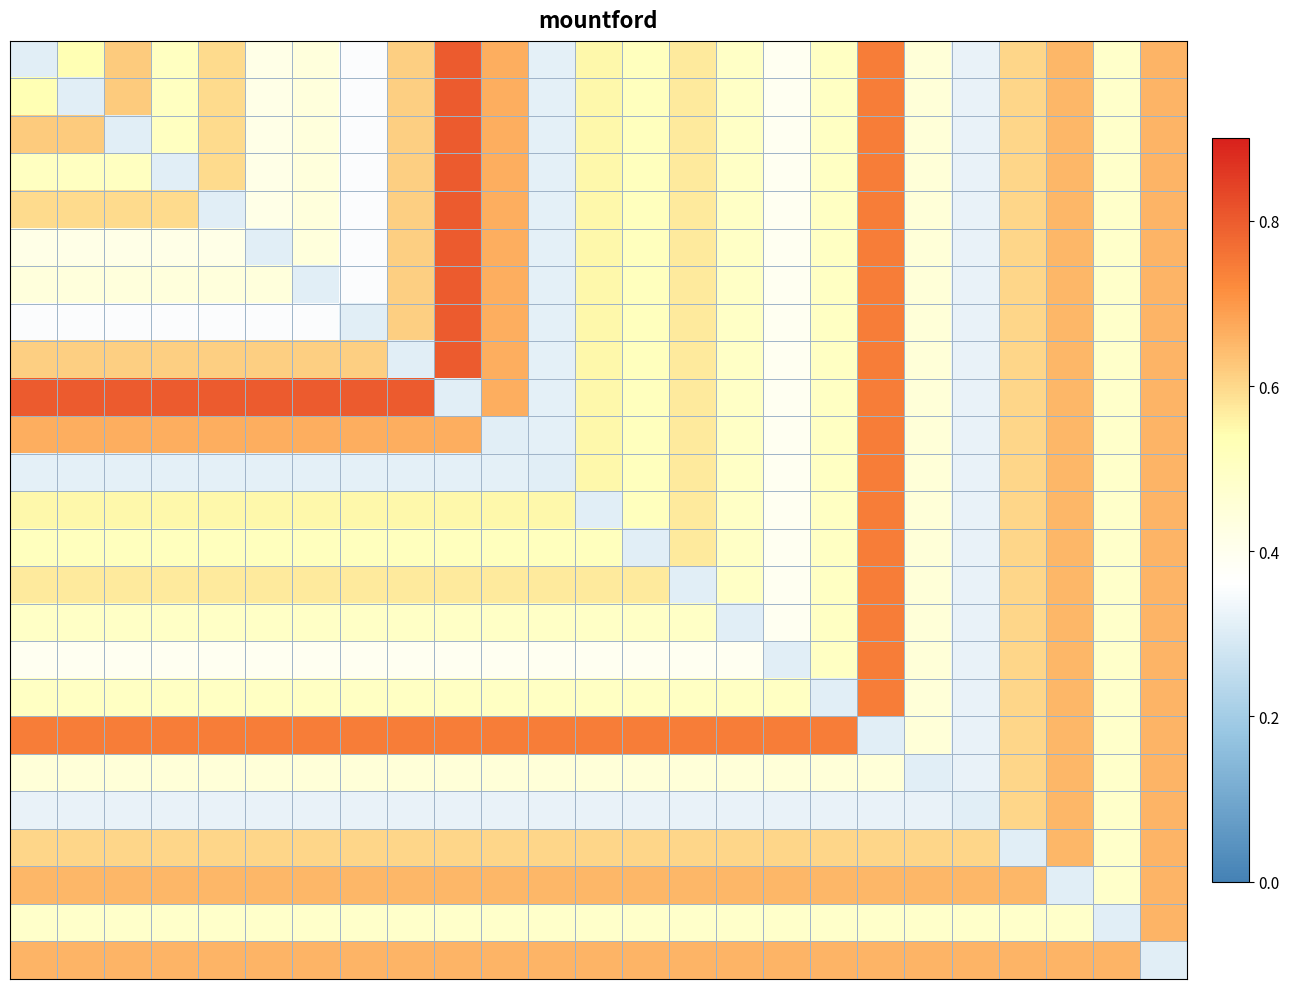

At which category is the sum across all series the highest?

18